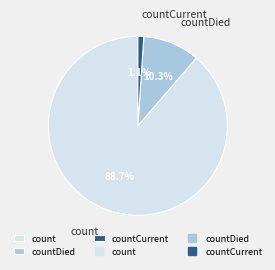

To the nearest percent, what is the difference between the countDied and countCurrent slice percentages?

9%